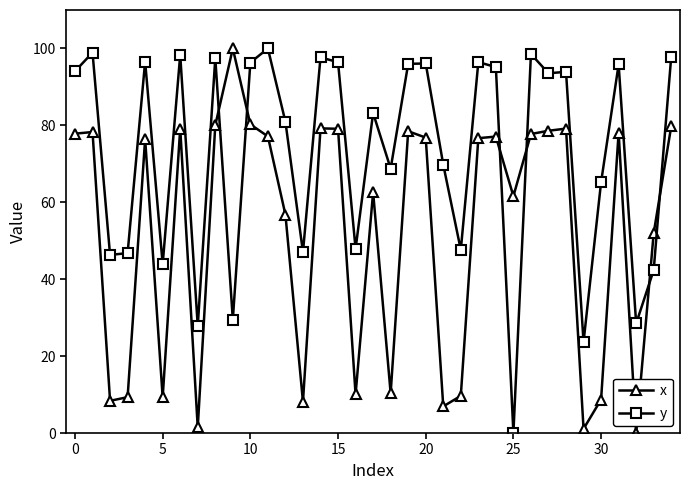

What are all the series names shown in the legend?

x, y